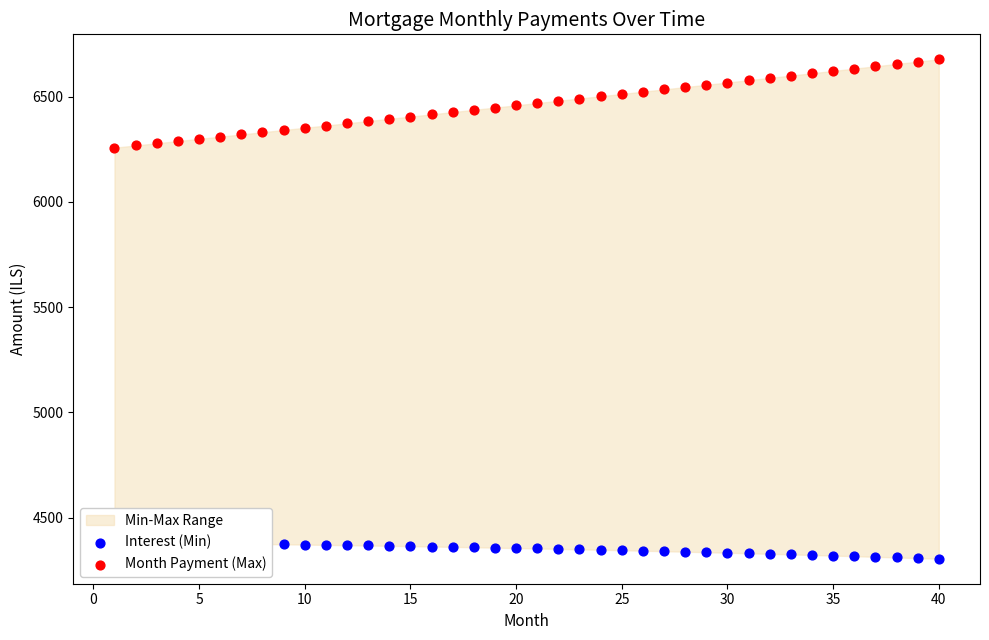

Which series reaches the maximum Y coordinate?

Month Payment (Max)